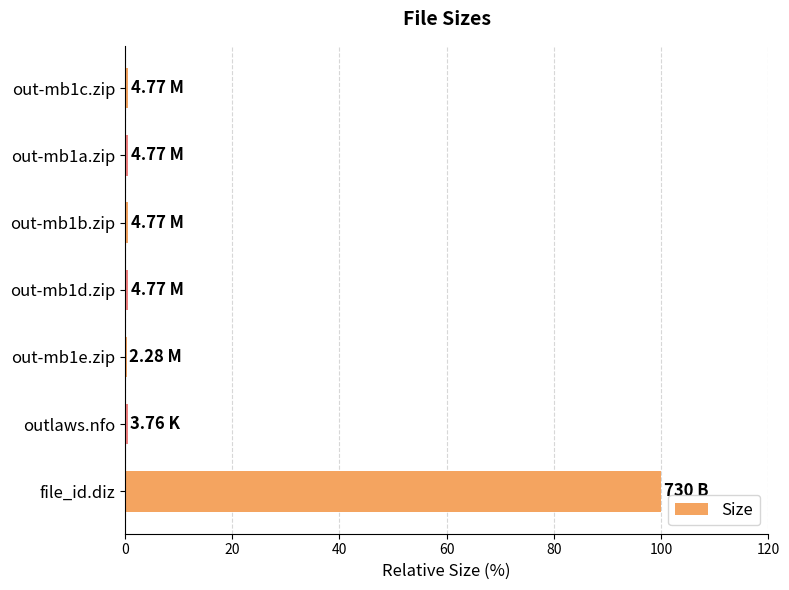

At which category does the chart reach its peak across all series?

file_id.diz